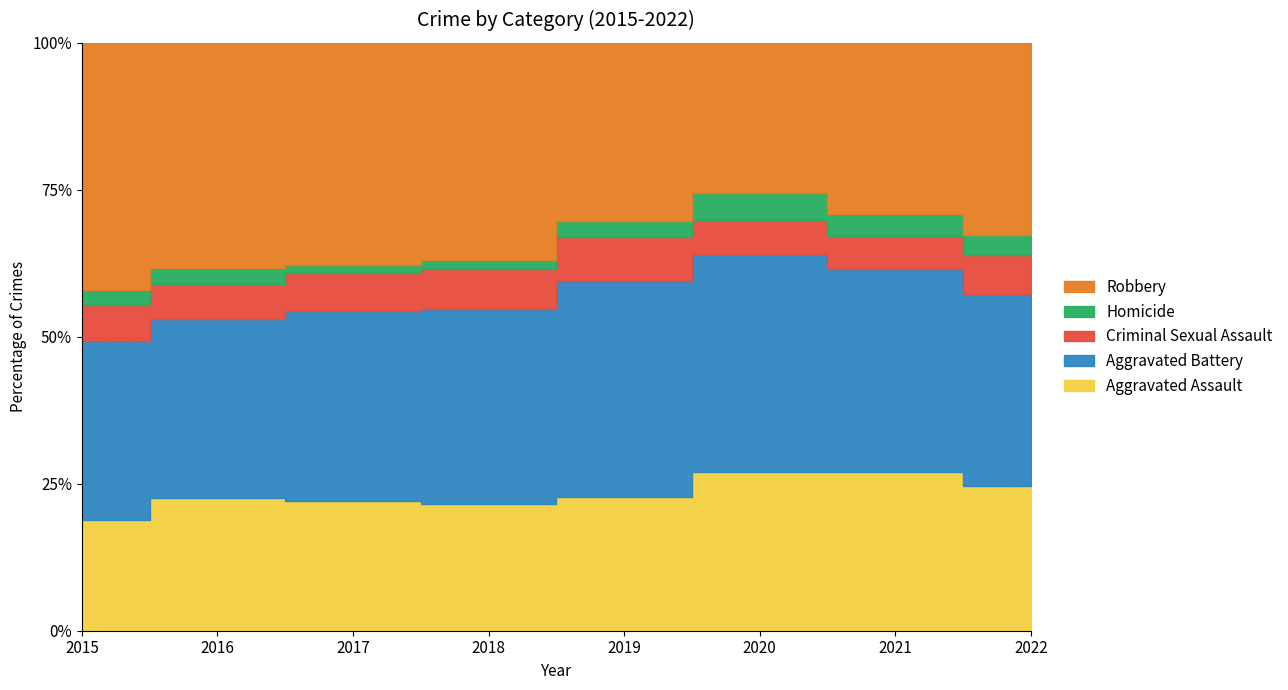

At which label does Aggravated Battery first exceed 183?

2016